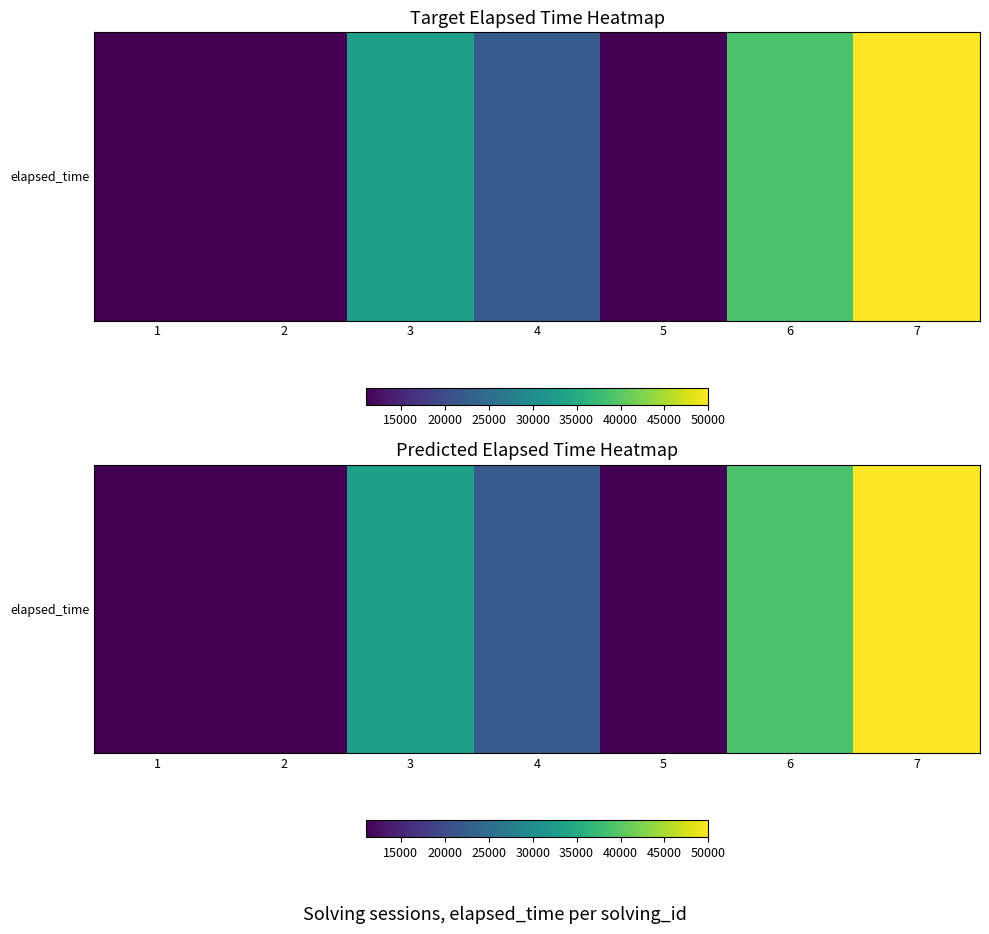

How many data points are above 22000?

3